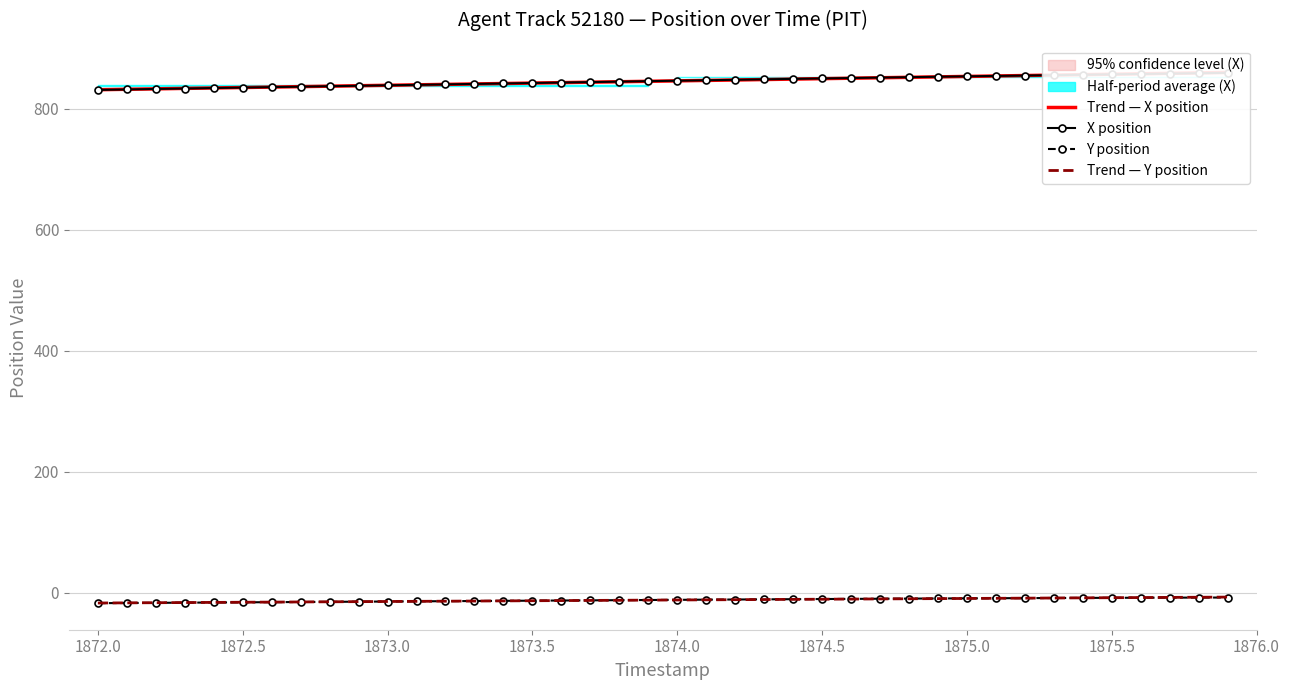

How many series are shown in this chart?

4